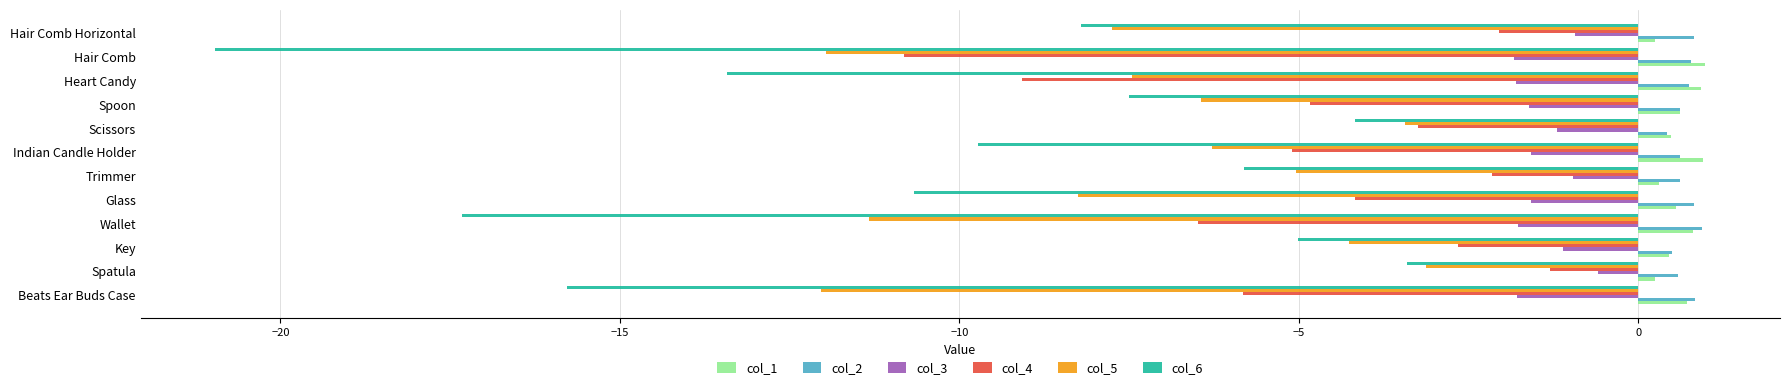

What is the maximum value for col_6?

-3.4